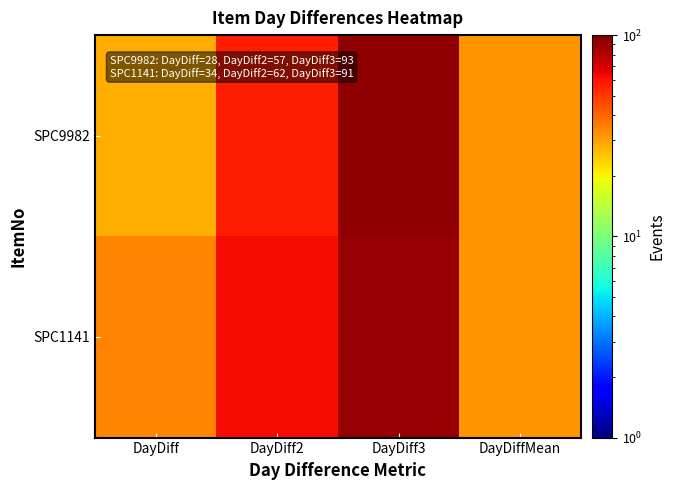

Reading right to left, extract all data points from this chart.

SPC9982: DayDiffMean=31.8	DayDiff3=93.0	DayDiff2=57.0	DayDiff=28.0
SPC1141: DayDiffMean=31.8	DayDiff3=91.0	DayDiff2=62.0	DayDiff=34.0